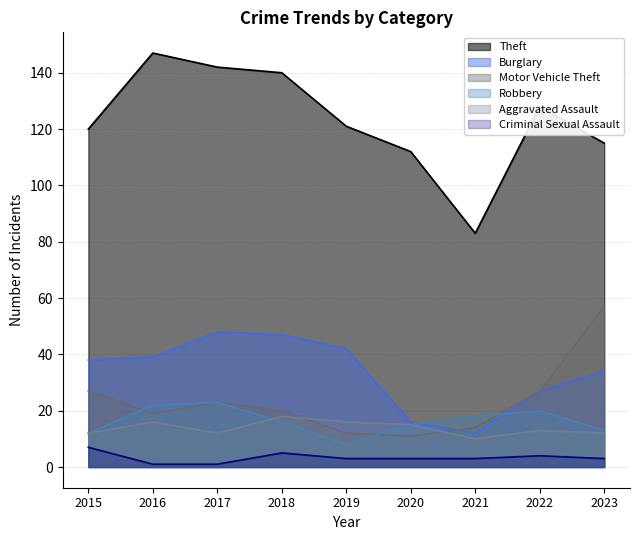

What is the difference between the Burglary values at 2018 and 2017?

1